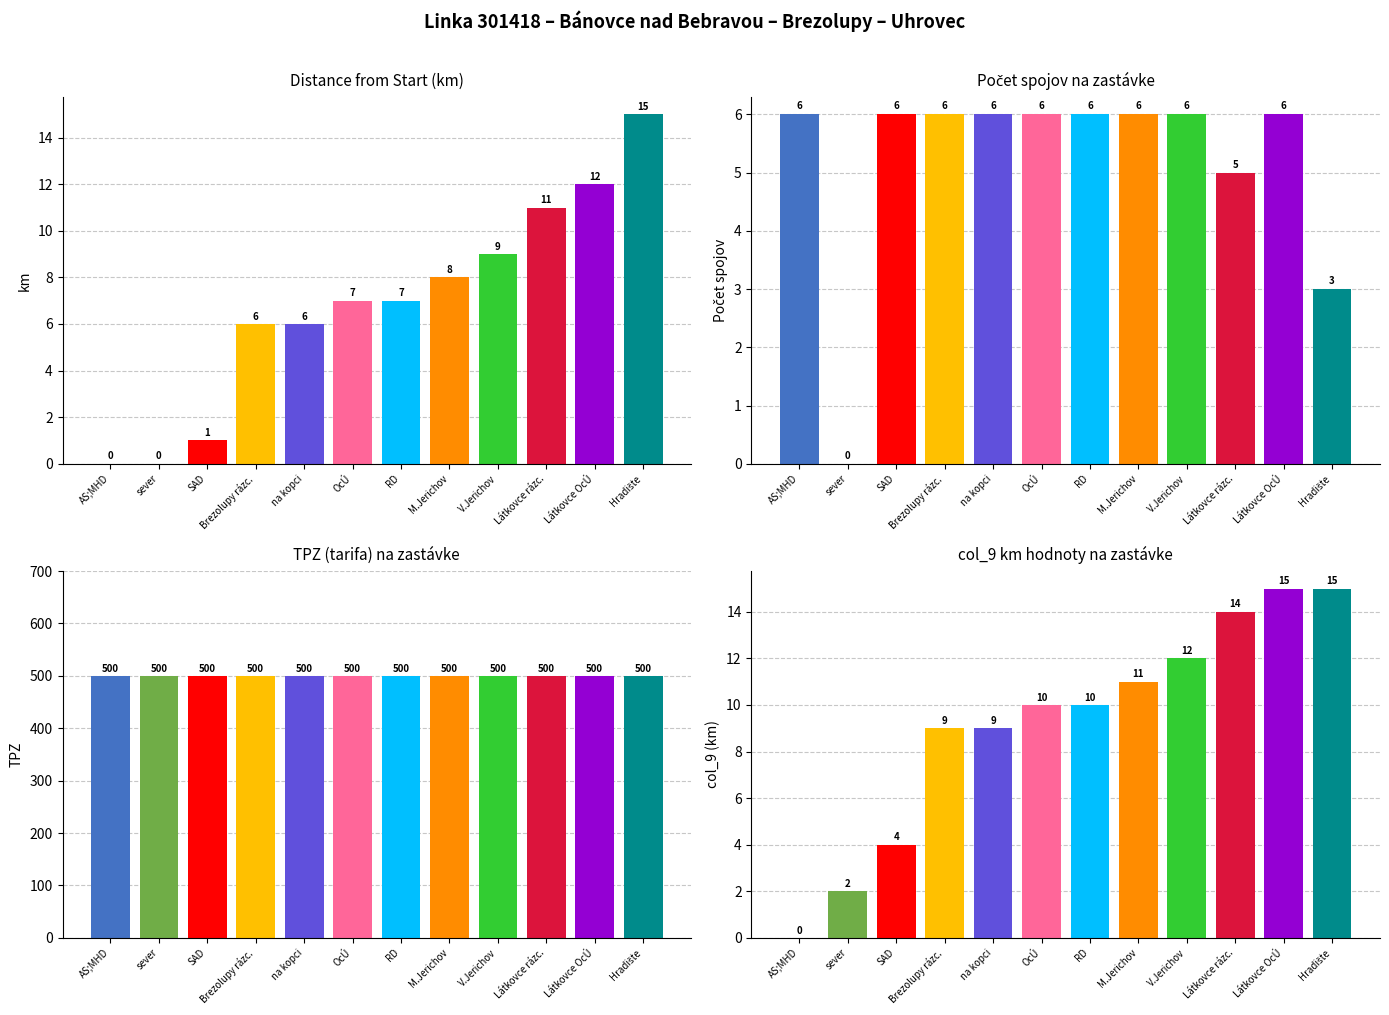

Reading right to left, what are all the values shown in this chart?

km: Hradište=15	Látkovce OcÚ=12	Látkovce rázc.=11	V.Jerichov=9	M.Jerichov=8	RD=7	OcÚ=7	na kopci=6	Brezolupy rázc.=6	SAD=1	sever=0	AS;MHD=0
Počet spojov: Hradište=3	Látkovce OcÚ=6	Látkovce rázc.=5	V.Jerichov=6	M.Jerichov=6	RD=6	OcÚ=6	na kopci=6	Brezolupy rázc.=6	SAD=6	sever=0	AS;MHD=6
TPZ: Hradište=500	Látkovce OcÚ=500	Látkovce rázc.=500	V.Jerichov=500	M.Jerichov=500	RD=500	OcÚ=500	na kopci=500	Brezolupy rázc.=500	SAD=500	sever=500	AS;MHD=500
col_9 (km): Hradište=15	Látkovce OcÚ=15	Látkovce rázc.=14	V.Jerichov=12	M.Jerichov=11	RD=10	OcÚ=10	na kopci=9	Brezolupy rázc.=9	SAD=4	sever=2	AS;MHD=0